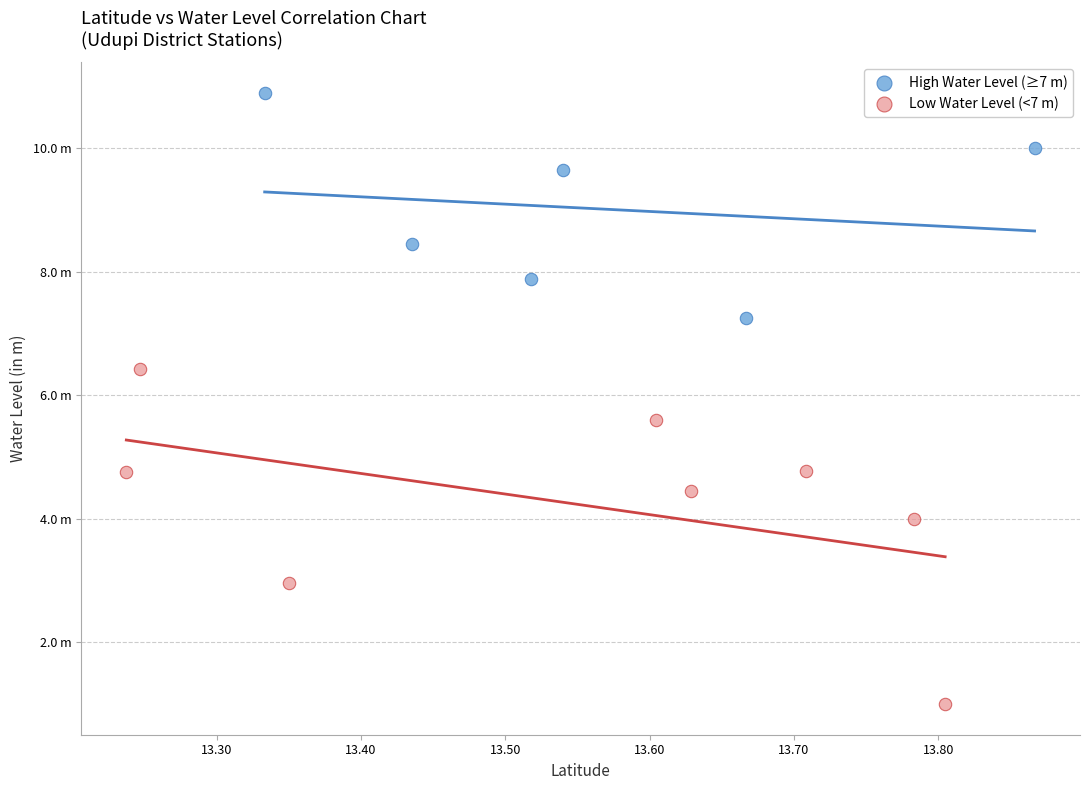

Which series reaches the minimum Y coordinate?

Low Water Level (<7 m)